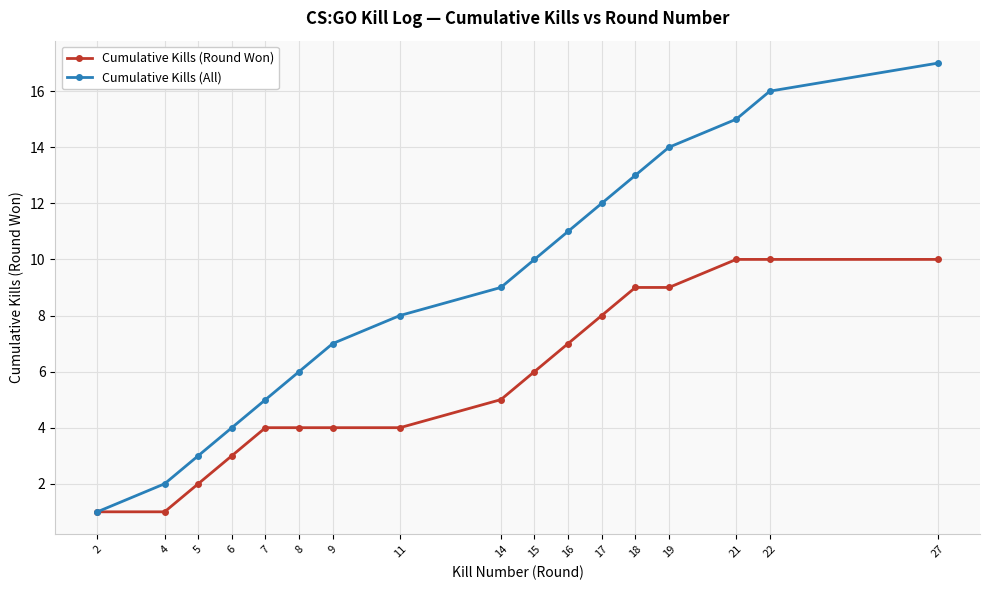

What is the difference between the Cumulative Kills (Round Won) values at 11 and 18?

5